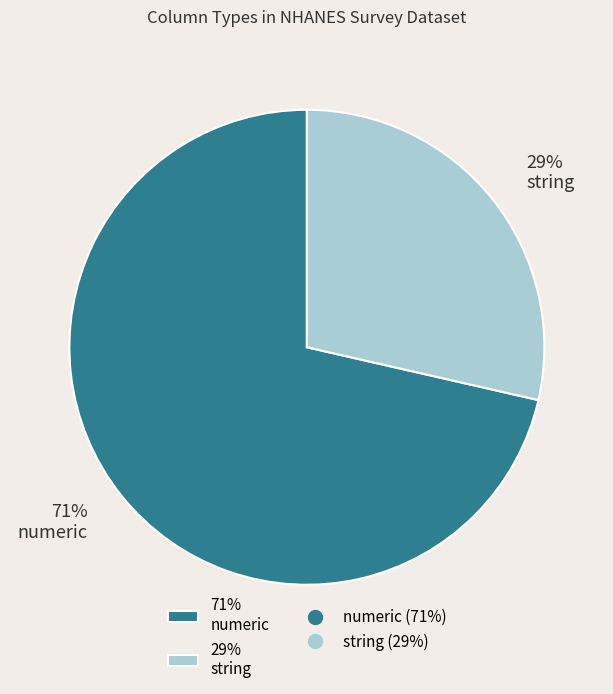

To the nearest percent, what portion does 29% string represent?

29%